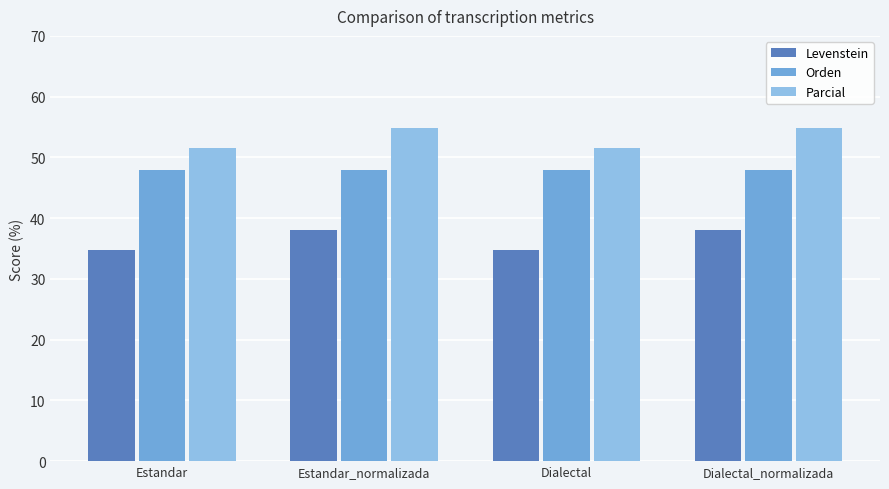

What is the label of the 1st bar from the left?

Estandar